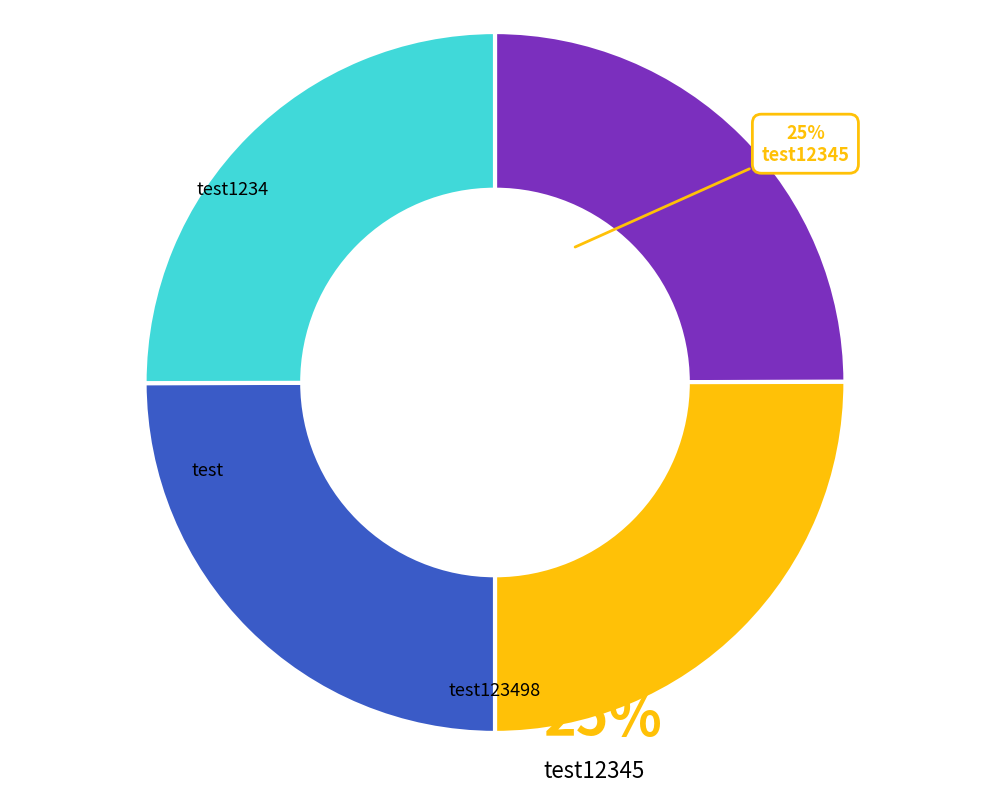

How many slices are in this pie chart?

4